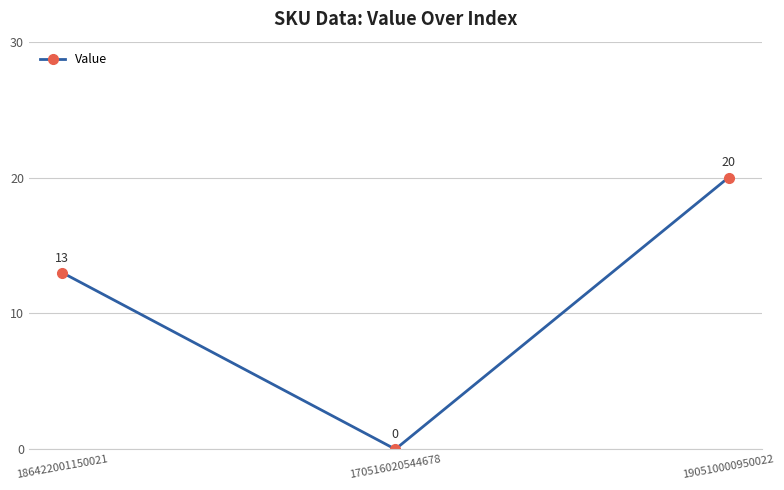

What is the difference between the maximum and minimum values?

20